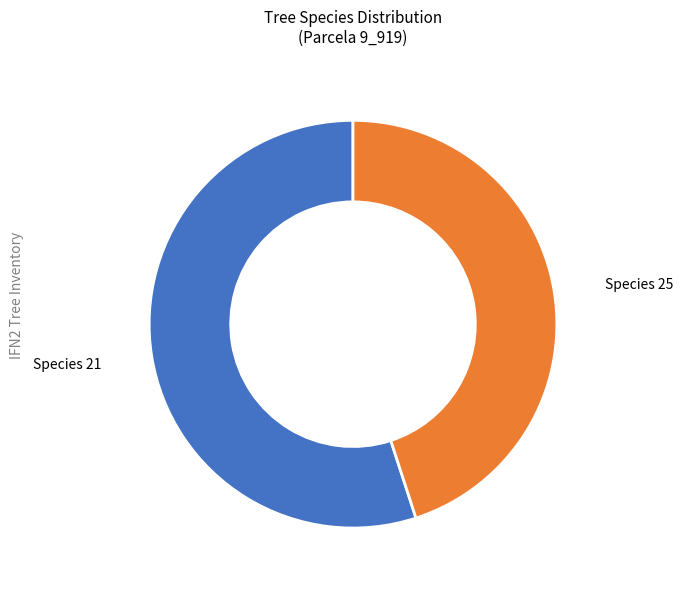

Does any single category account for the majority?

Yes